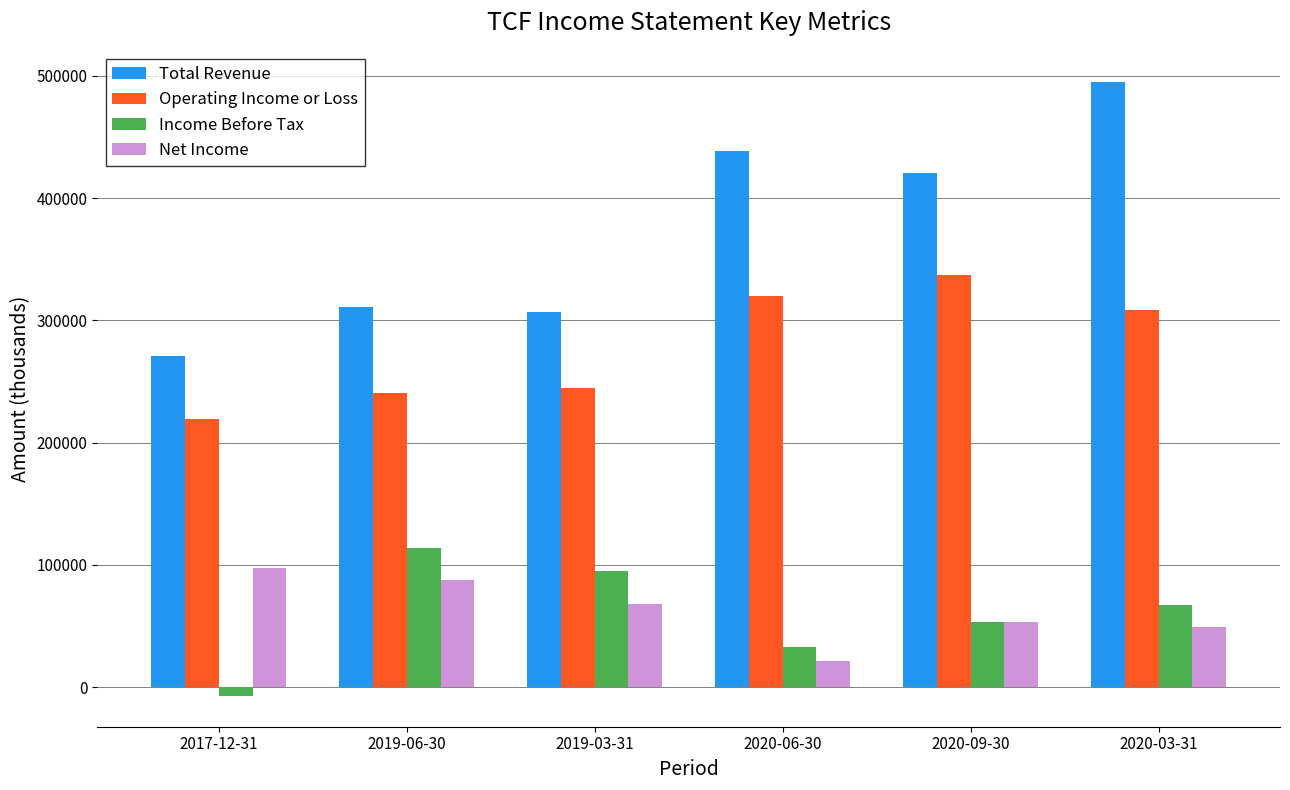

How many bars are there in total?

24